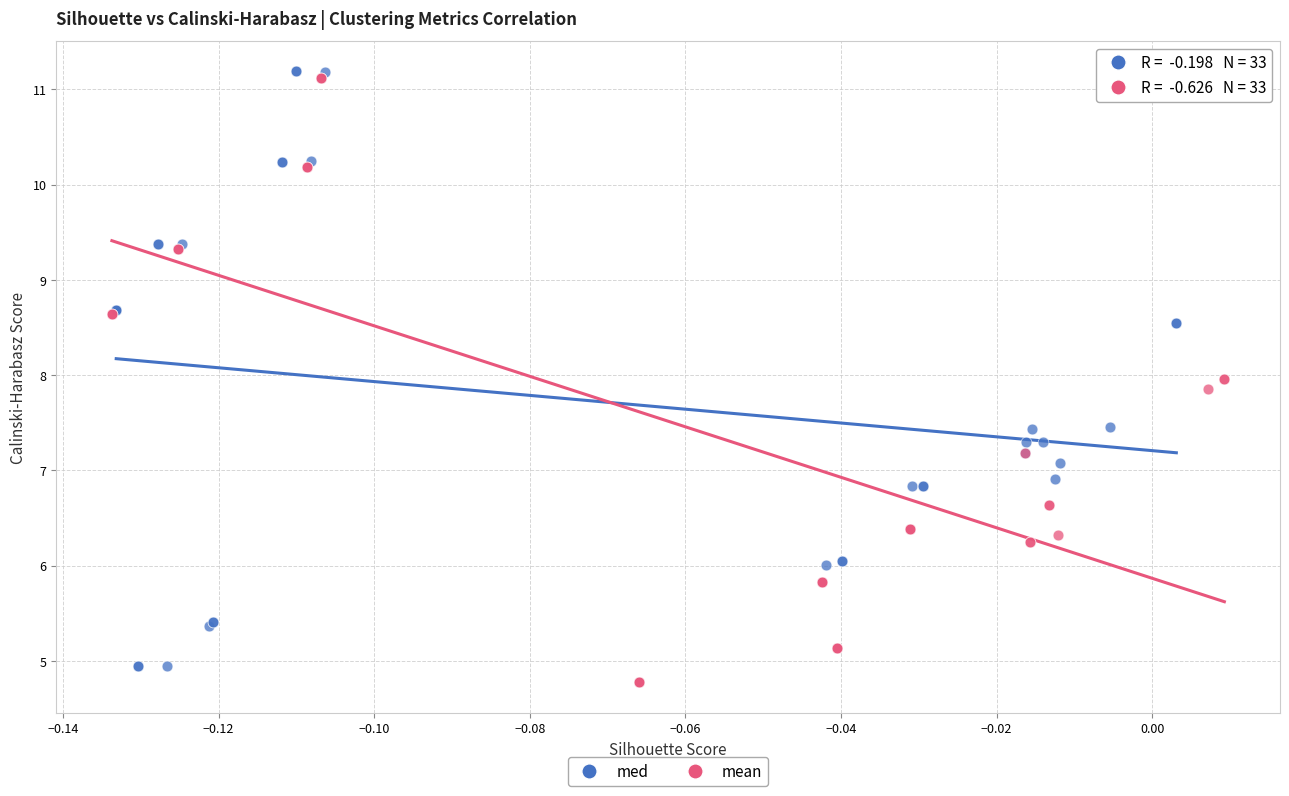

Which series has the widest spread of Y values?

mean